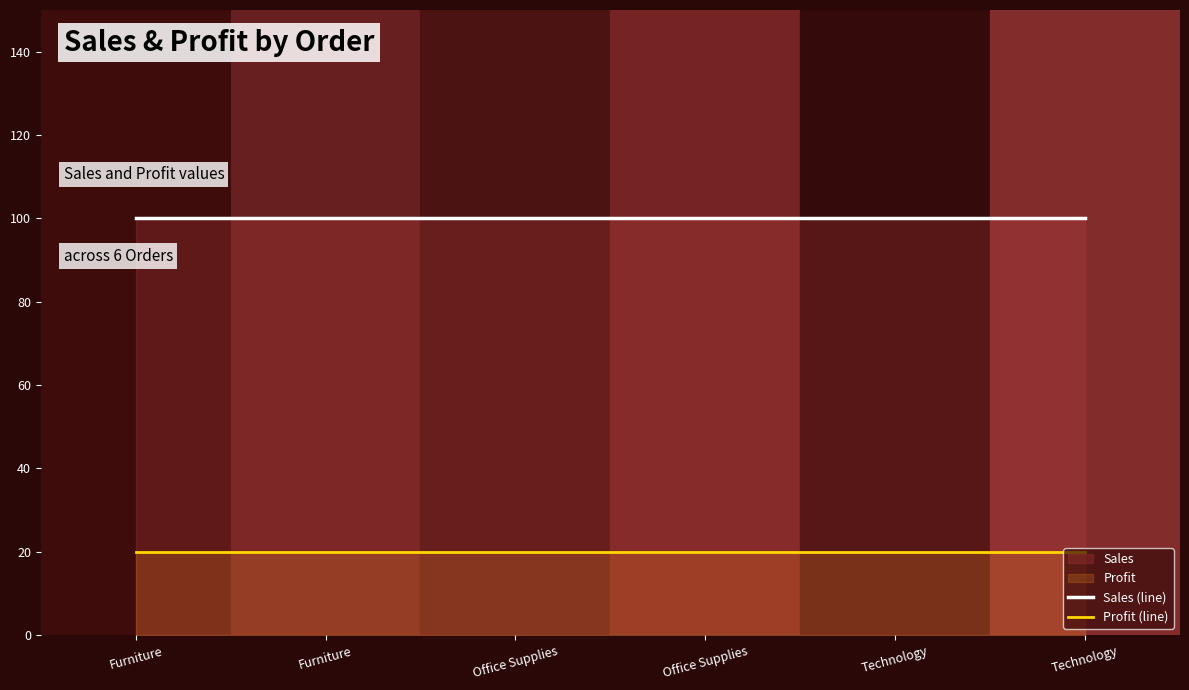

True or false: Sales (line) and Profit (line) intersect in this chart.

False